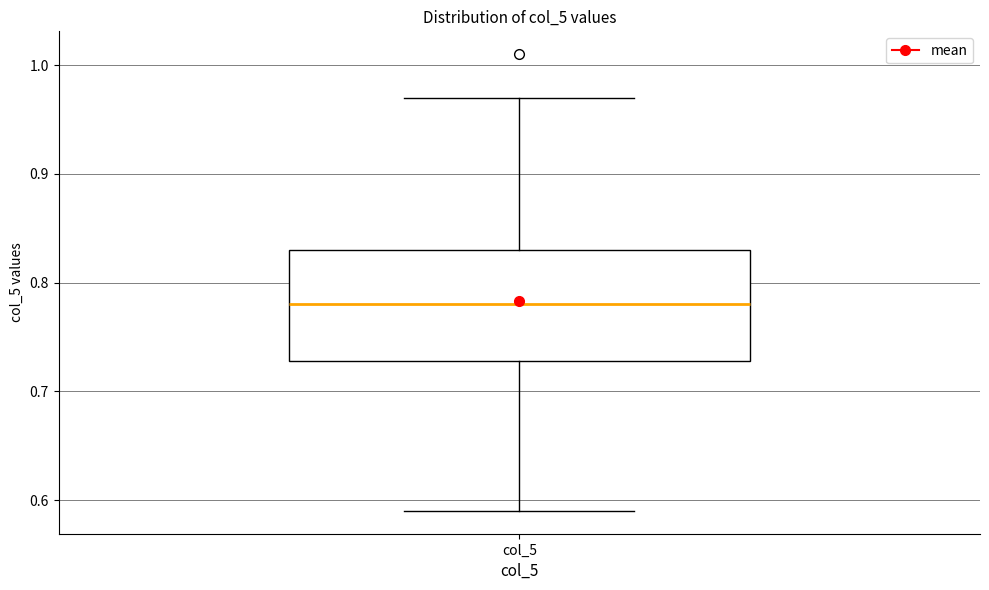

Where is the upper edge of the box for col_5 on the y-axis? The values are not printed on the chart, so give them approximately, as read against the axis.

0.83